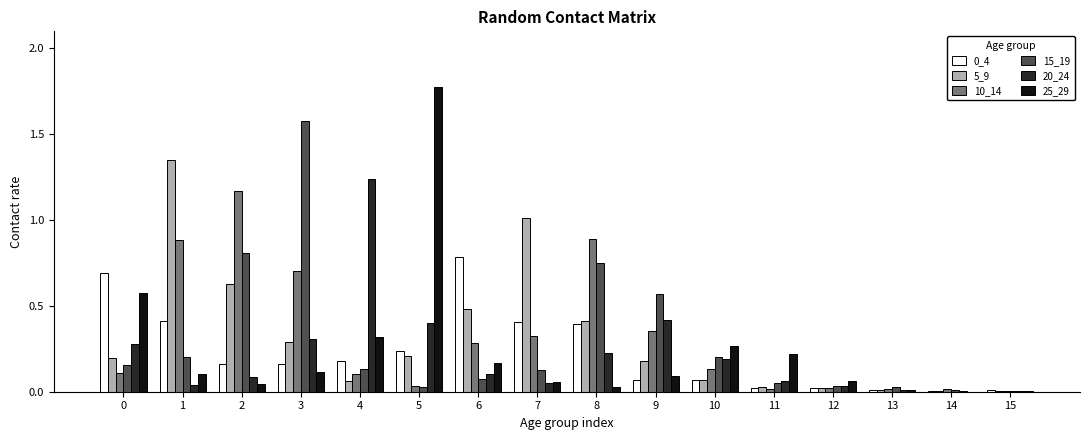

At which category does the chart reach its peak across all series?

5